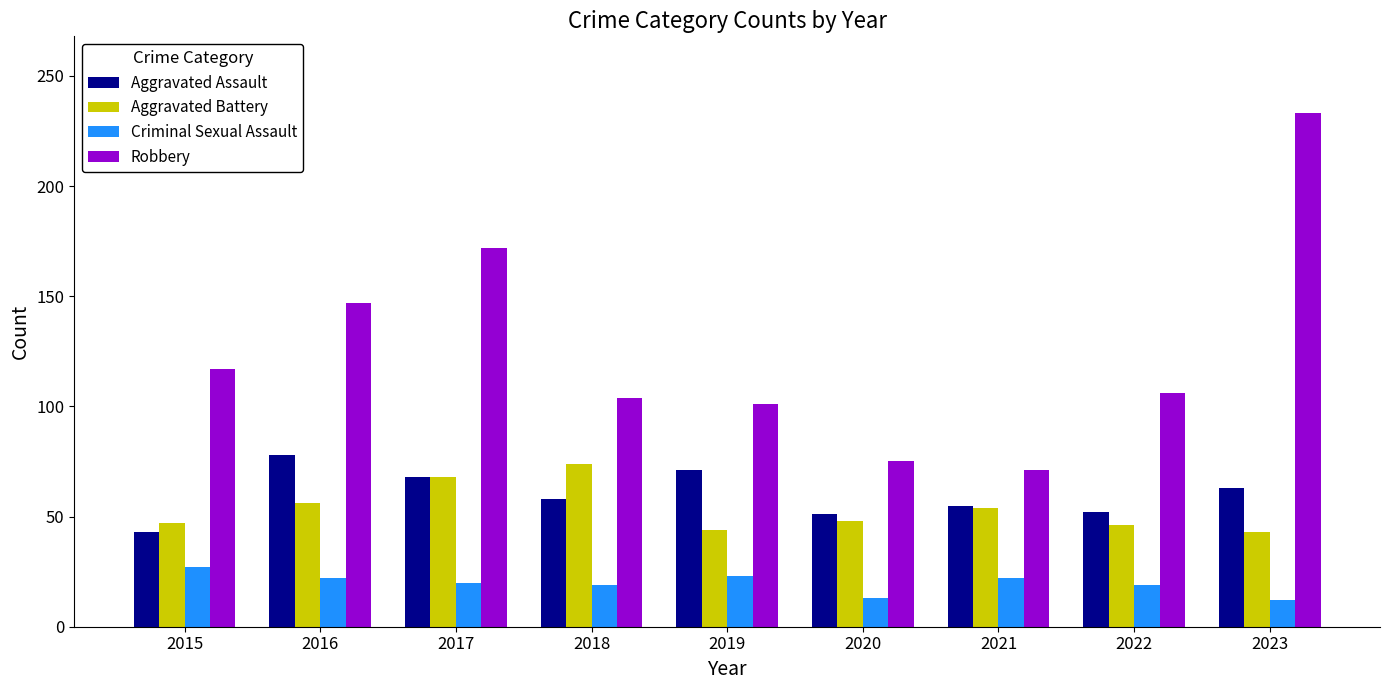

Which series has the largest total across all categories?

Robbery